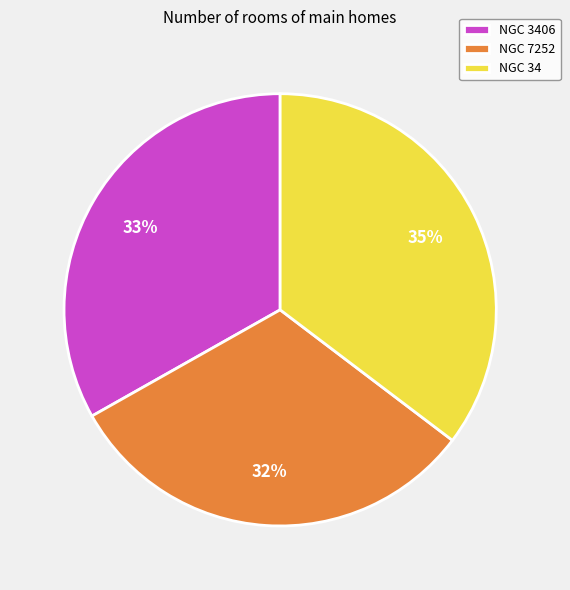

True or false: NGC 7252 accounts for 19% of the total.

False